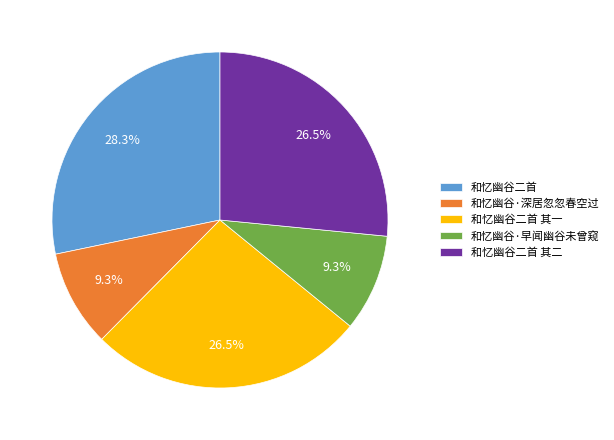

Do 和忆幽谷二首 其二 and 和忆幽谷二首 其一 together represent more than half of the pie?

Yes